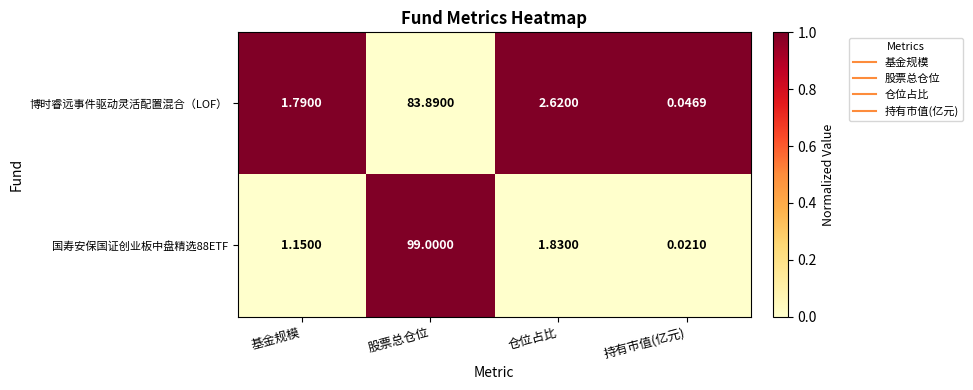

Between 仓位占比 and 持有市值(亿元), which series saw the biggest shift?

博时睿远事件驱动灵活配置混合（LOF）